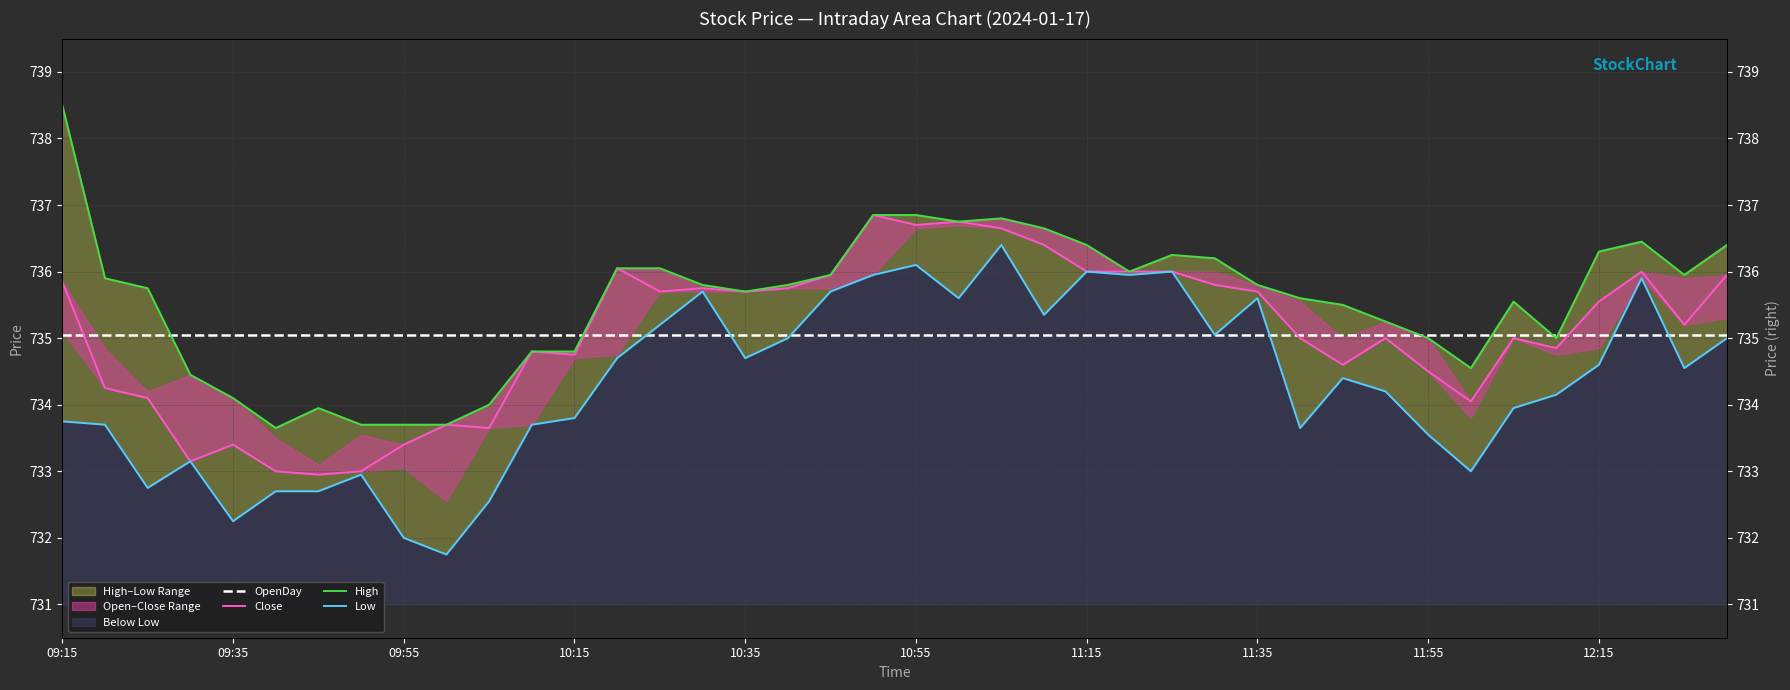

Reading right to left, extract all data points from this chart.

OpenDay: 735.0	735.0	735.0	735.0	735.0	735.0	735.0	735.0	735.0	735.0	735.0	735.0	735.0	735.0	735.0	735.0	735.0	735.0	735.0	735.0	735.0	735.0	735.0	735.0	735.0	735.0	735.0	735.0	735.0	735.0	735.0	735.0	735.0	735.0	735.0	735.0	735.0	735.0	735.0	735.0
Close: 736.0	735.2	736.0	735.5	734.9	735.0	734.0	734.5	735.0	734.6	735.0	735.7	735.8	736.0	736.0	736.0	736.4	736.6	736.8	736.7	736.9	736.0	735.8	735.7	735.8	735.7	736.0	734.8	734.8	733.6	733.7	733.4	733.0	733.0	733.0	733.4	733.1	734.1	734.2	735.9
High: 736.4	736.0	736.5	736.3	735.0	735.5	734.5	735.0	735.2	735.5	735.6	735.8	736.2	736.2	736.0	736.4	736.6	736.8	736.8	736.9	736.9	736.0	735.8	735.7	735.8	736.0	736.0	734.8	734.8	734.0	733.7	733.7	733.7	734.0	733.6	734.1	734.5	735.8	735.9	738.5
Low: 735.0	734.5	735.9	734.6	734.1	734.0	733.0	733.5	734.2	734.4	733.6	735.6	735.0	736.0	736.0	736.0	735.4	736.4	735.6	736.1	736.0	735.7	735.0	734.7	735.7	735.2	734.7	733.8	733.7	732.5	731.8	732.0	733.0	732.7	732.7	732.2	733.1	732.8	733.7	733.8